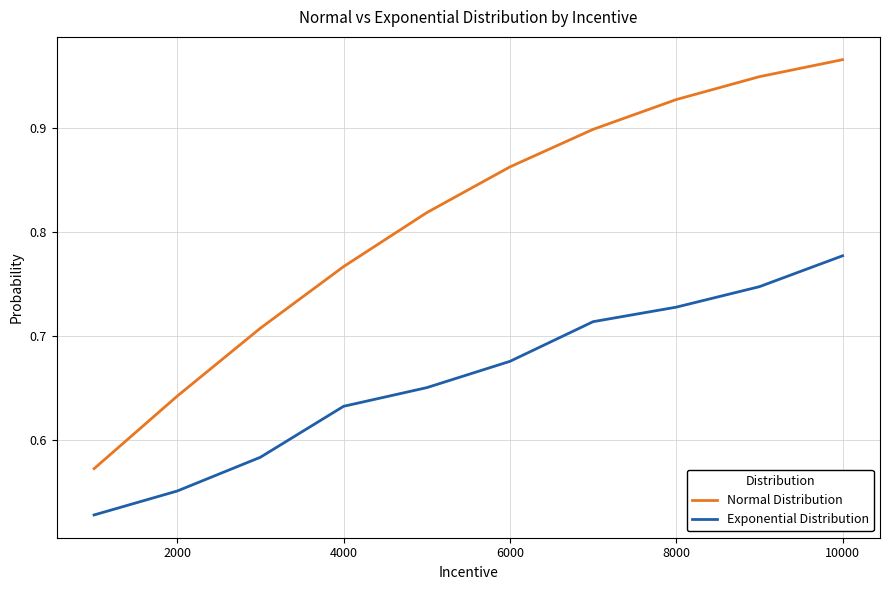

List the series in order of their peak value, highest first.

Normal Distribution, Exponential Distribution